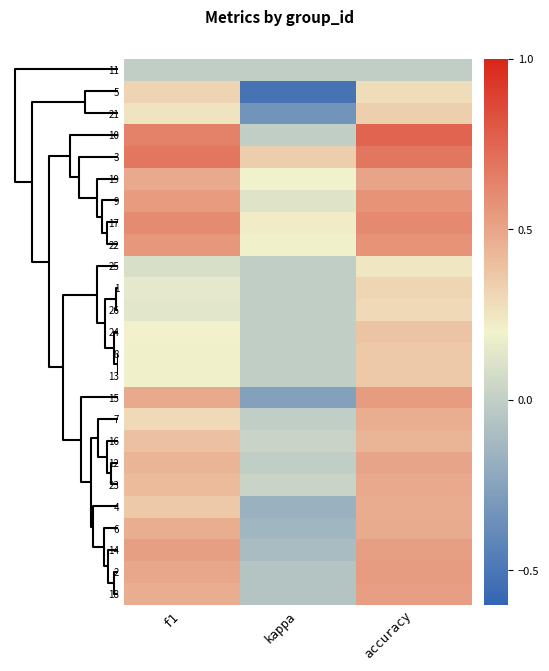

What is the minimum value shown in the chart?

-0.5